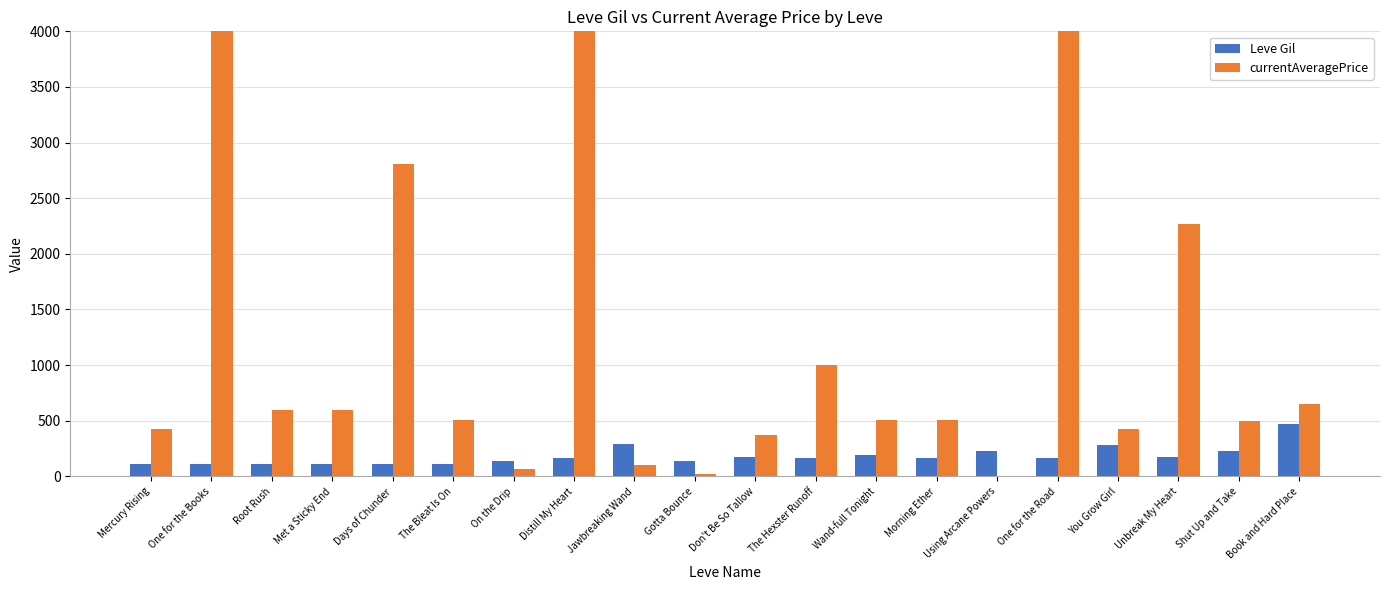

What is the sum of all Leve Gil values?

3675.0